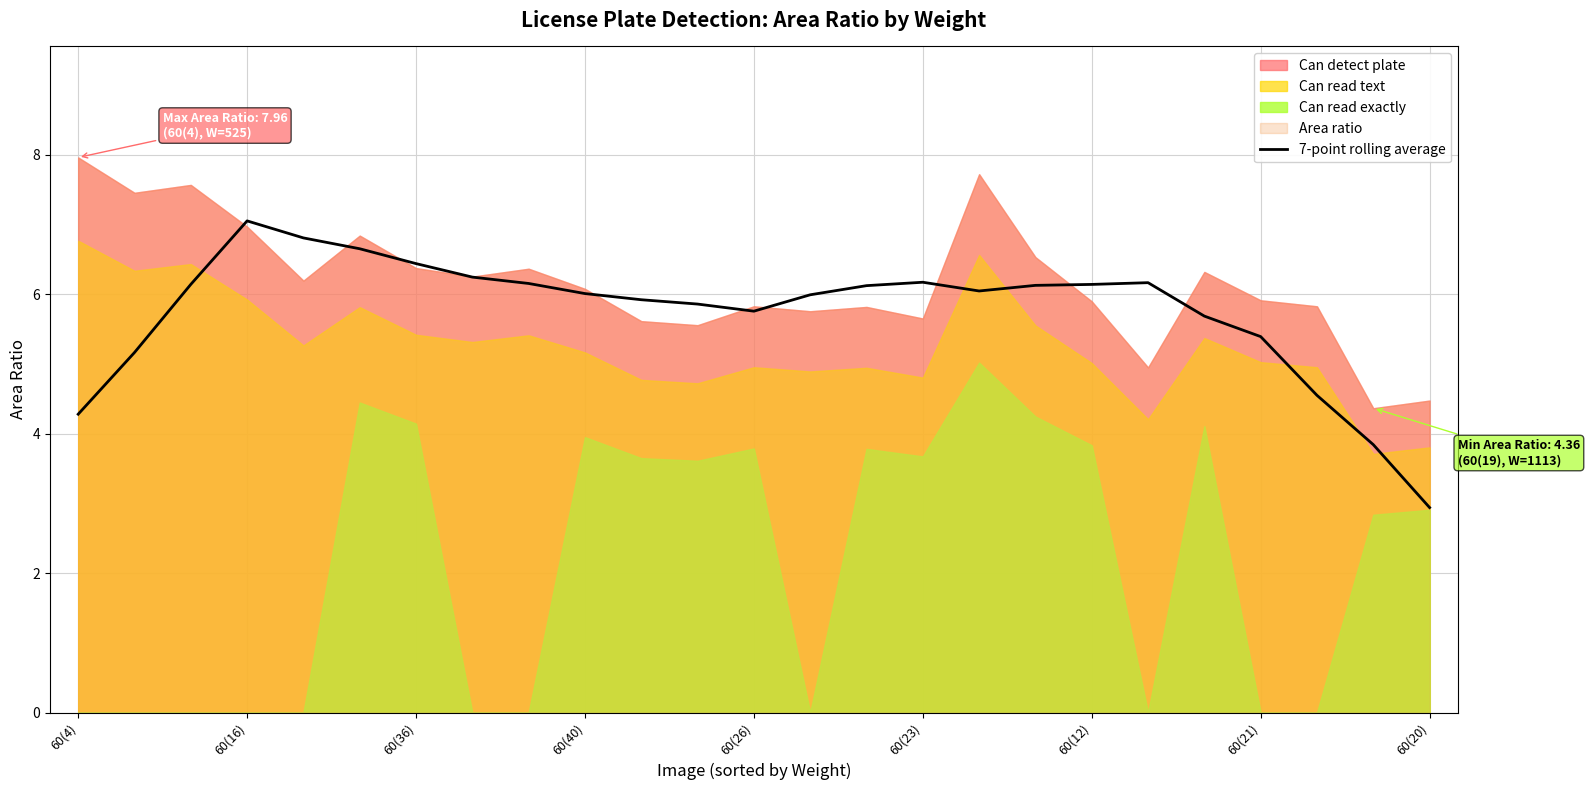

How many lines are shown in the chart?

1